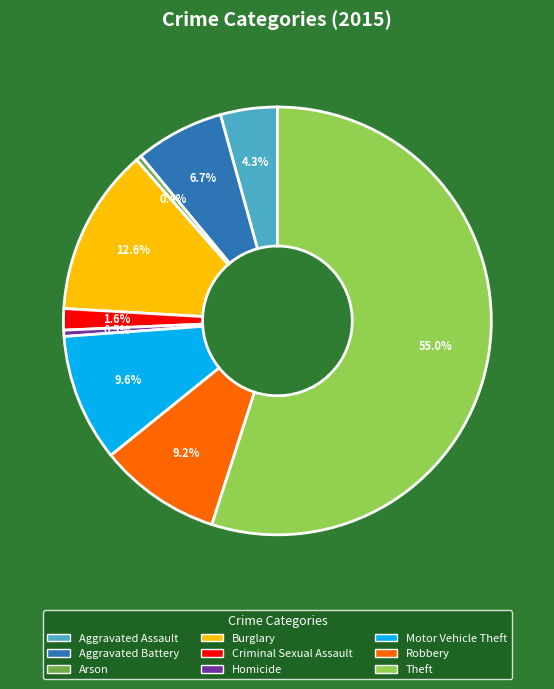

Is it true that Aggravated Assault is 12% of the pie?

False